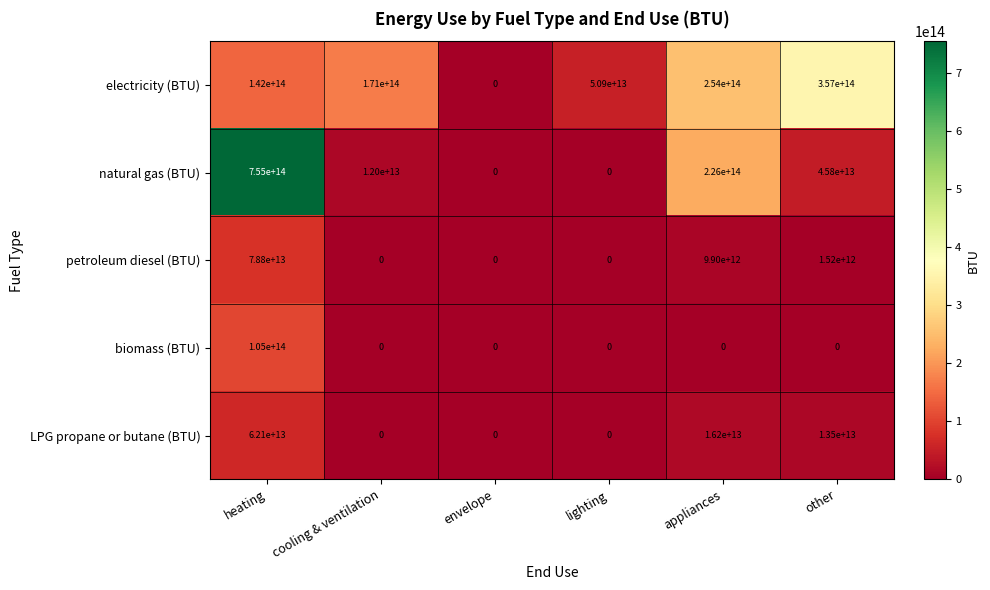

Which series changed the most between cooling & ventilation and appliances?

natural gas (BTU)